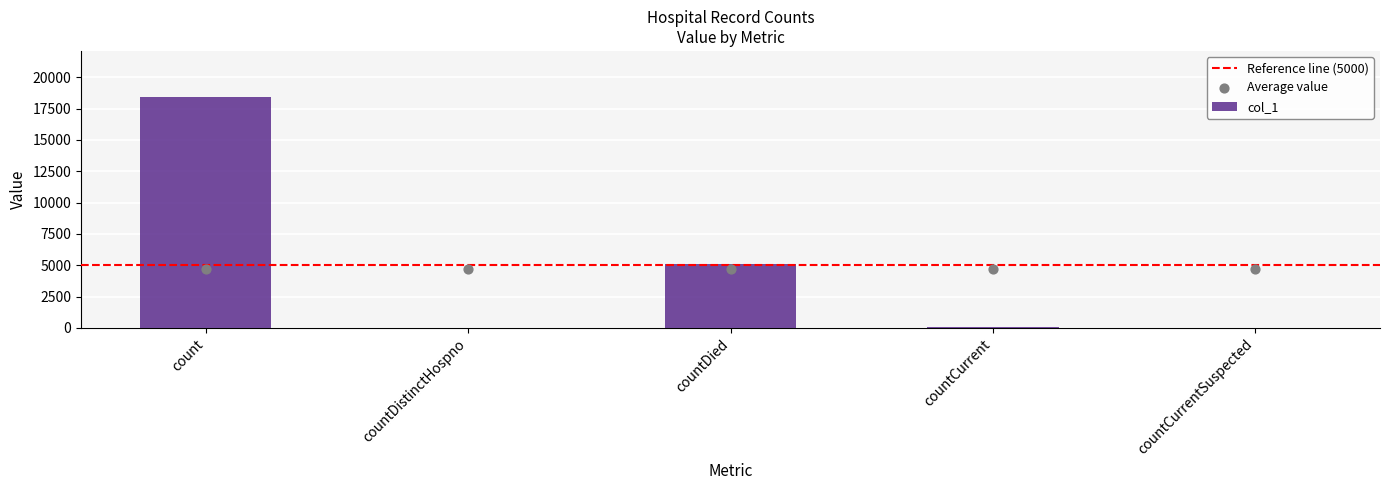

Which has a higher value, countCurrentSuspected or count?

count